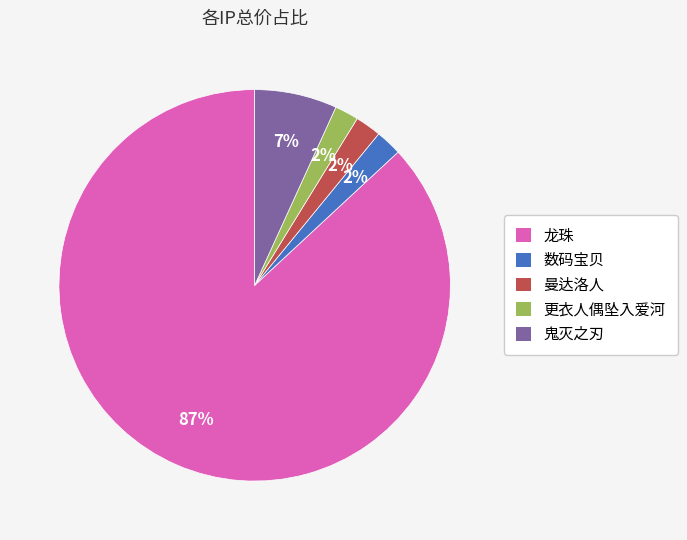

To the nearest percent, what is the average slice percentage?

20%